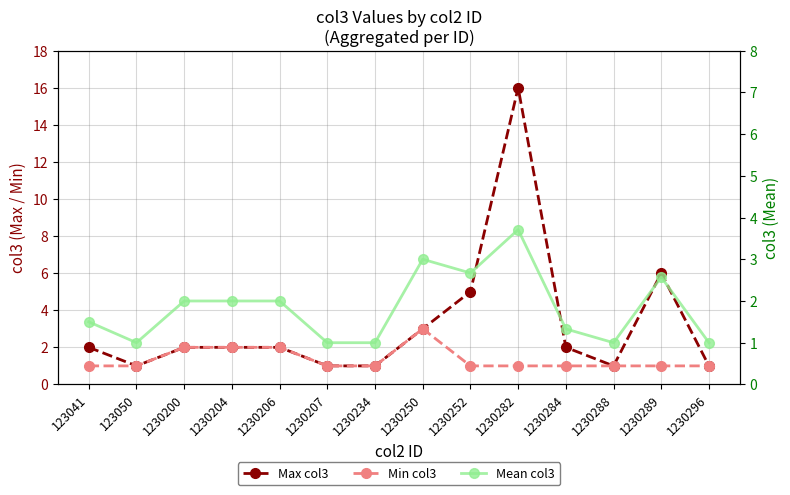

Rank the series by their maximum value, from lowest to highest.

Min col3, Mean col3, Max col3